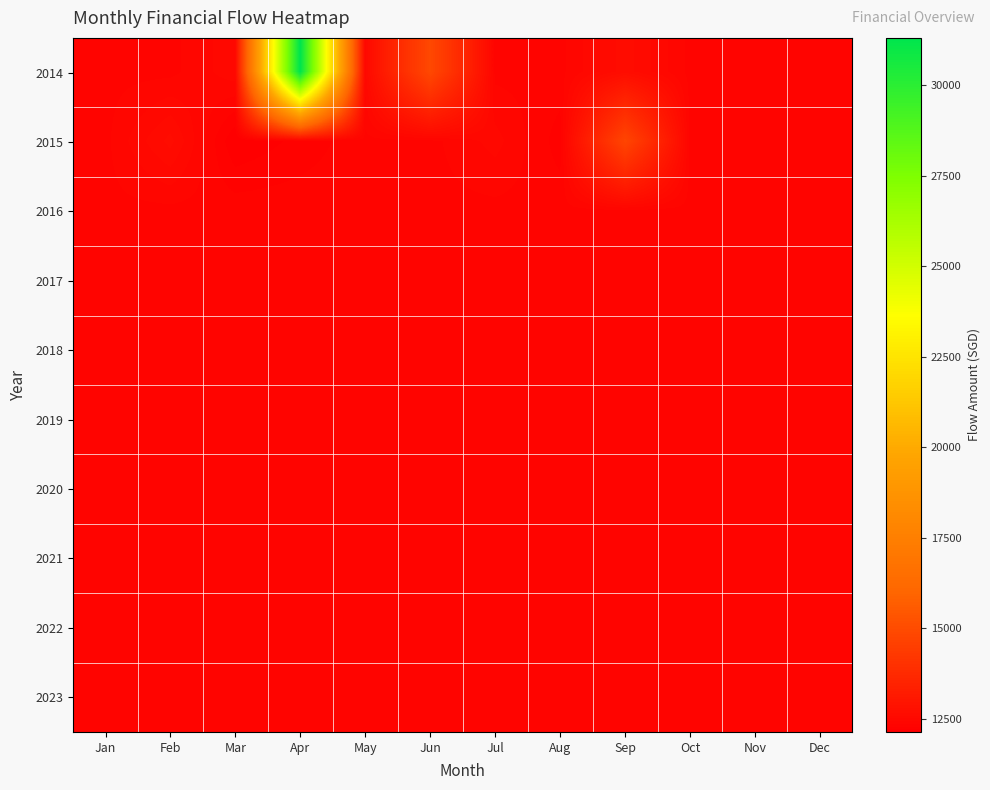

Which series has the largest total across all categories?

2014